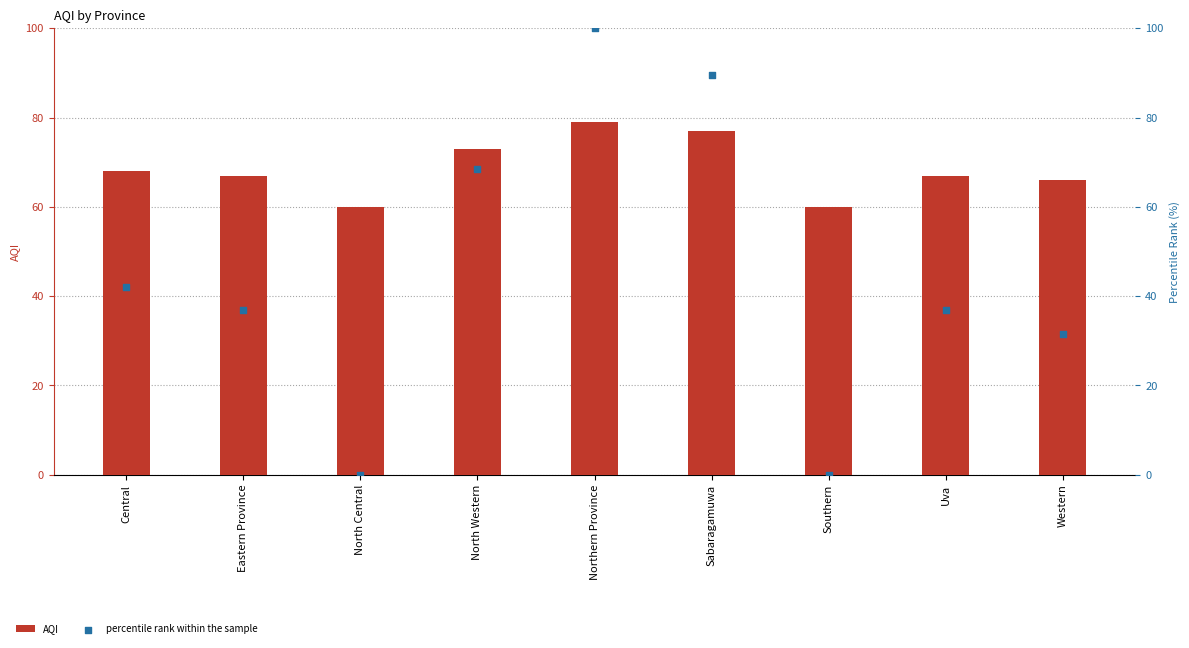

Which series contains the highest Y value?

percentile rank within the sample